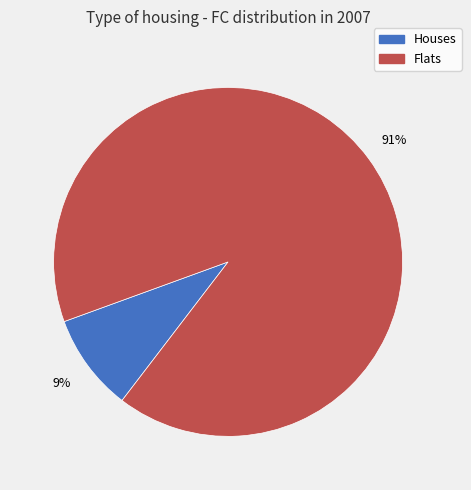

Is there any slice that represents more than half of the pie?

Yes